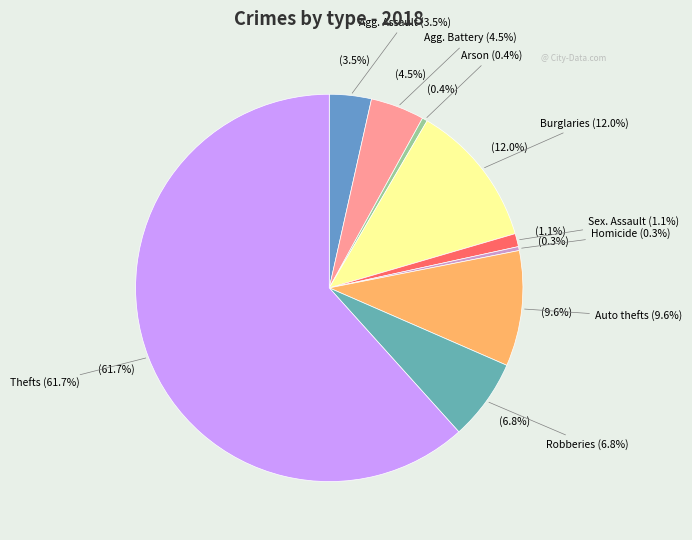

Approximately how many times larger is the value at Burglary compared to Arson?

27.5